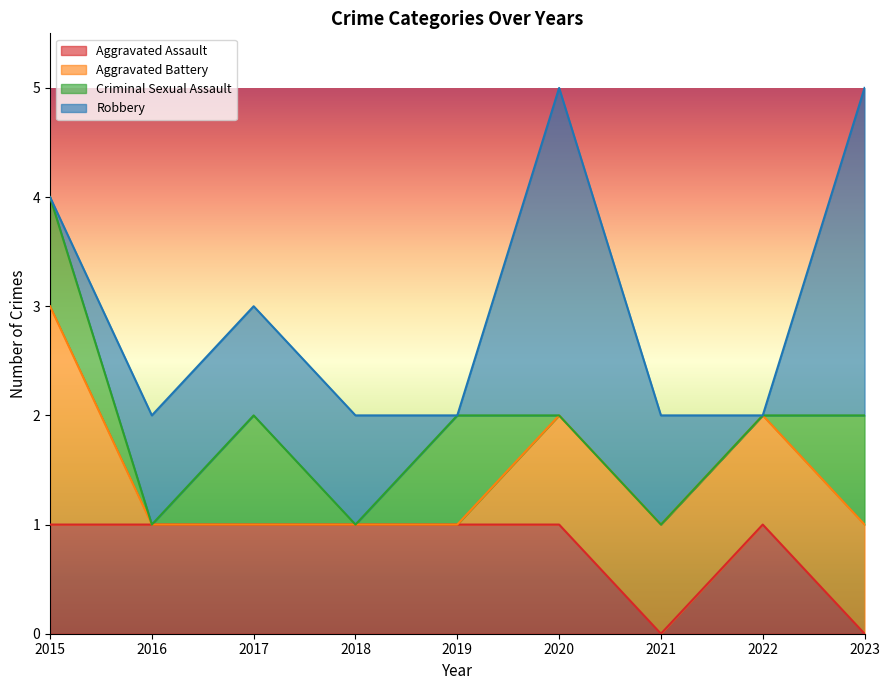

At 2022, list the series in order from largest to smallest.

Aggravated Assault, Aggravated Battery, Criminal Sexual Assault, Robbery